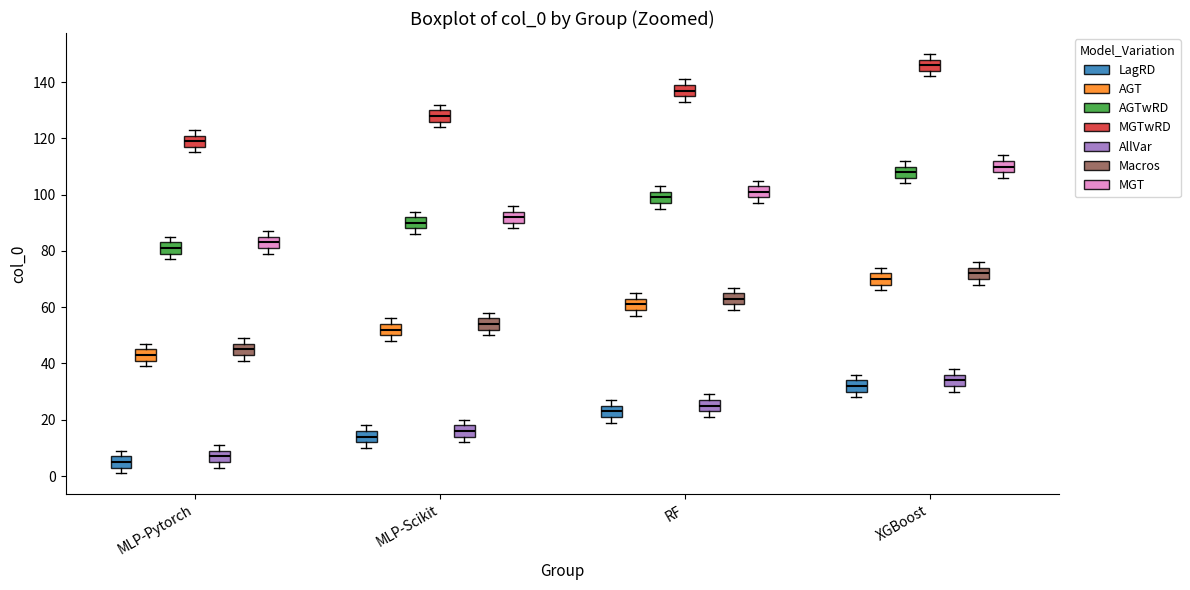

Reading left to right, read every box against the y-axis: the position of its median line, the range the box covers, and the ends of its whiskers. The values are not printed on the chart, so give them approximately, as read against the axis.

MLP-Pytorch (LagRD): median 6, box 4 to 8, whiskers 2 to 10
MLP-Pytorch (AGT): median 44, box 42 to 46, whiskers 40 to 48
MLP-Pytorch (AGTwRD): median 82, box 80 to 84, whiskers 78 to 86
MLP-Pytorch (MGTwRD): median 120, box 118 to 122, whiskers 116 to 124
MLP-Pytorch (AllVar): median 8, box 6 to 10, whiskers 4 to 12
MLP-Pytorch (Macros): median 46, box 44 to 48, whiskers 42 to 50
MLP-Pytorch (MGT): median 84, box 82 to 86, whiskers 80 to 88
MLP-Scikit (LagRD): median 14, box 12 to 16, whiskers 10 to 18
MLP-Scikit (AGT): median 52, box 50 to 54, whiskers 48 to 56
MLP-Scikit (AGTwRD): median 90, box 88 to 92, whiskers 86 to 94
MLP-Scikit (MGTwRD): median 128, box 126 to 130, whiskers 124 to 132
MLP-Scikit (AllVar): median 16, box 14 to 18, whiskers 12 to 20
MLP-Scikit (Macros): median 54, box 52 to 56, whiskers 50 to 58
MLP-Scikit (MGT): median 92, box 90 to 94, whiskers 88 to 96
RF (LagRD): median 24, box 22 to 26, whiskers 20 to 28
RF (AGT): median 62, box 60 to 64, whiskers 58 to 66
RF (AGTwRD): median 100, box 98 to 102, whiskers 96 to 104
RF (MGTwRD): median 138, box 136 to 140, whiskers 134 to 142
RF (AllVar): median 26, box 24 to 28, whiskers 22 to 30
RF (Macros): median 64, box 62 to 66, whiskers 60 to 68
RF (MGT): median 102, box 100 to 104, whiskers 98 to 106
XGBoost (LagRD): median 32, box 30 to 34, whiskers 28 to 36
XGBoost (AGT): median 70, box 68 to 72, whiskers 66 to 74
XGBoost (AGTwRD): median 108, box 106 to 110, whiskers 104 to 112
XGBoost (MGTwRD): median 146, box 144 to 148, whiskers 142 to 150
XGBoost (AllVar): median 34, box 32 to 36, whiskers 30 to 38
XGBoost (Macros): median 72, box 70 to 74, whiskers 68 to 76
XGBoost (MGT): median 110, box 108 to 112, whiskers 106 to 114